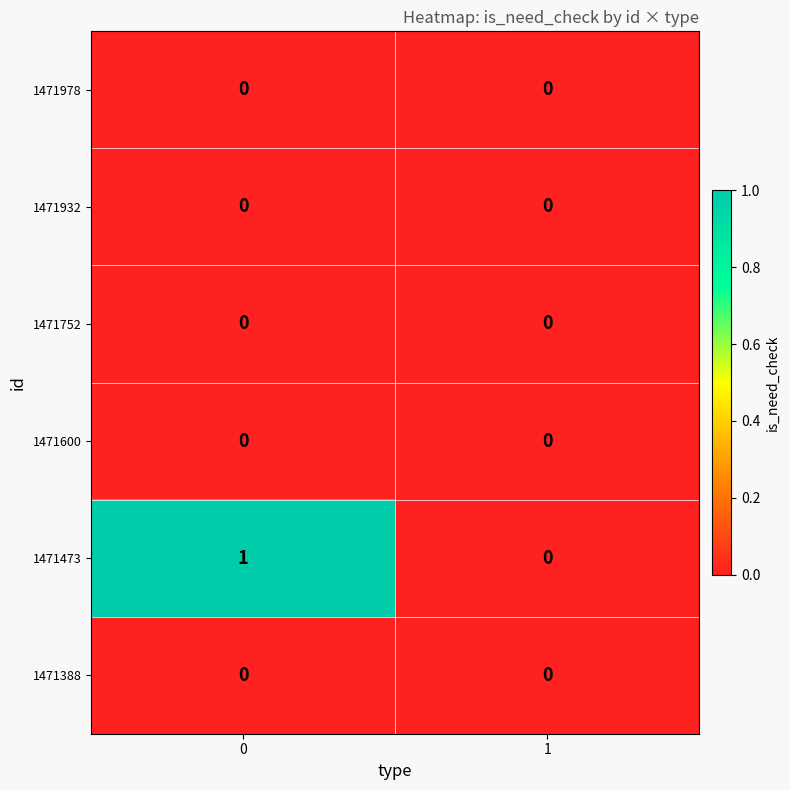

The value of 1471978 at 1 is 0. True or false?

True